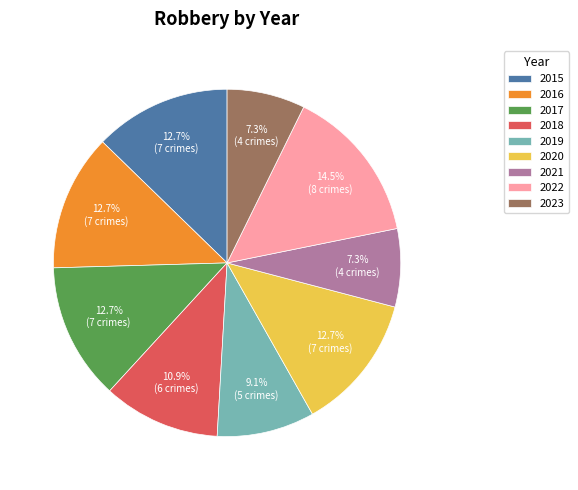

To the nearest percent, what is the difference between the largest and smallest slice percentages?

7%